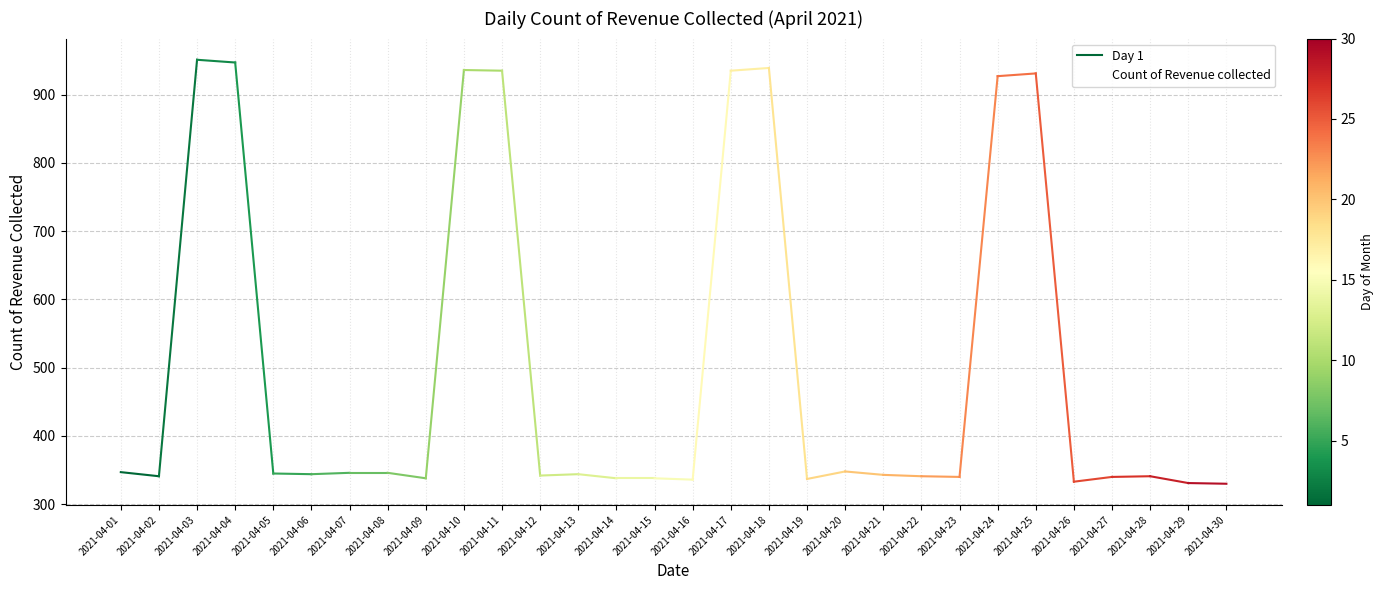

At which category does the data reach its first local valley?

2021-04-02